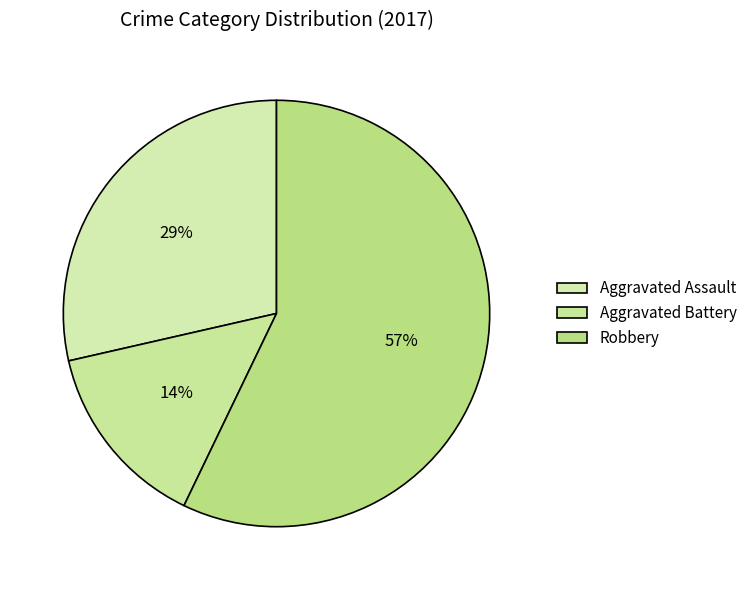

What is the largest slice in the pie chart?

Robbery